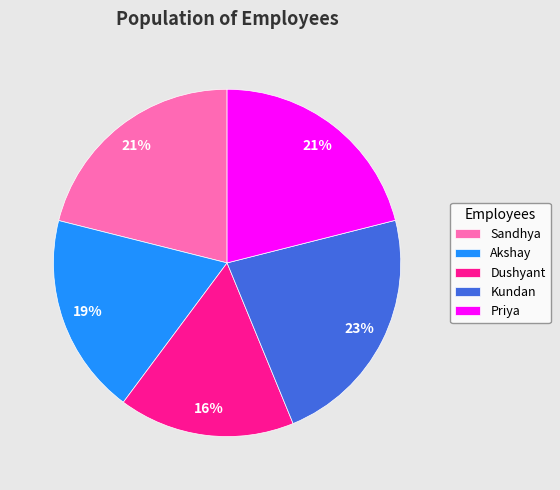

To the nearest percent, what is the average slice percentage?

20%